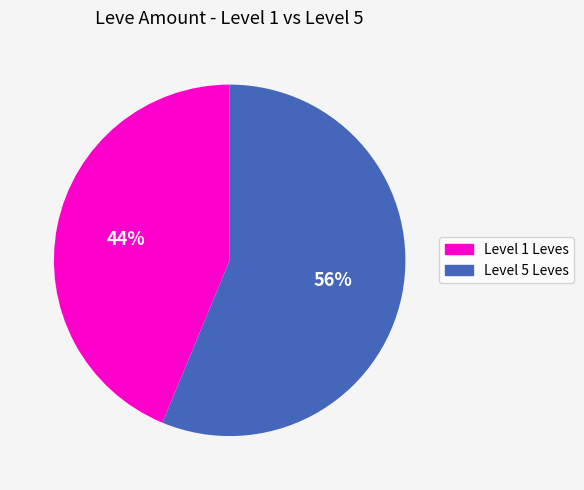

To the nearest percent, what is the average slice percentage?

50%